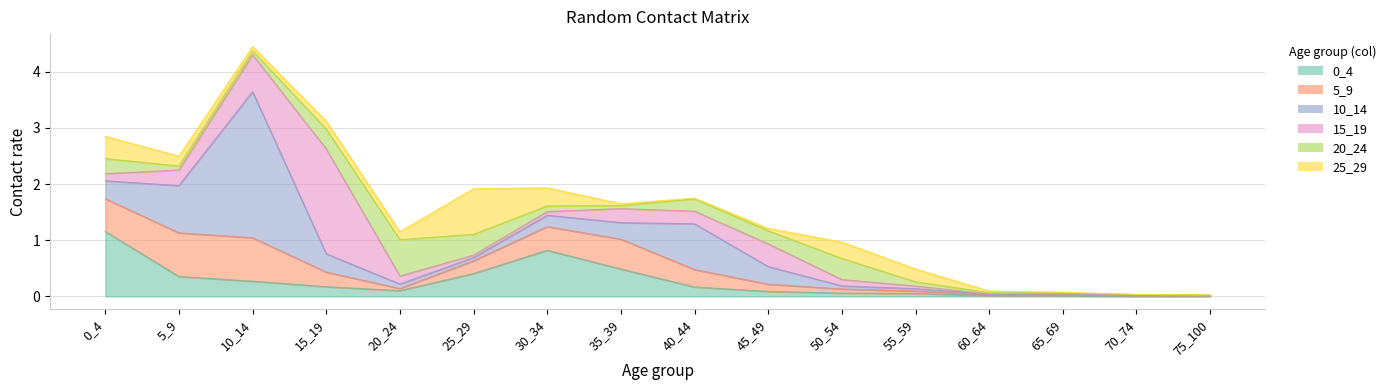

How many lines are shown in the chart?

6